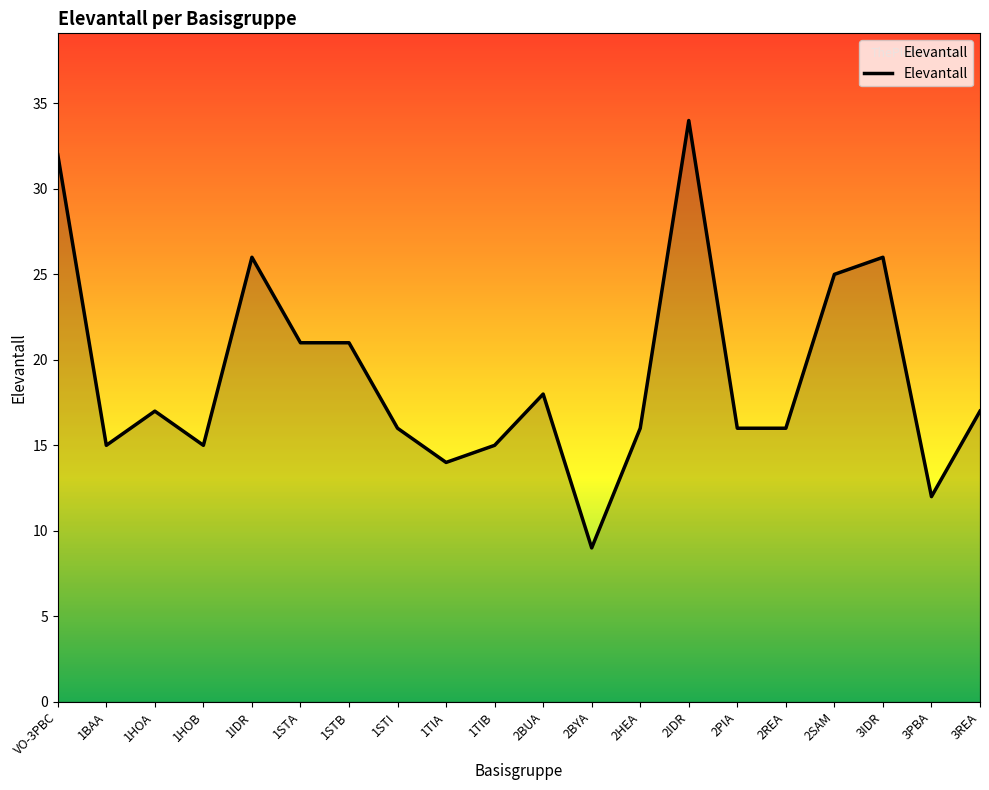

Does the chart have visible grid lines?

No